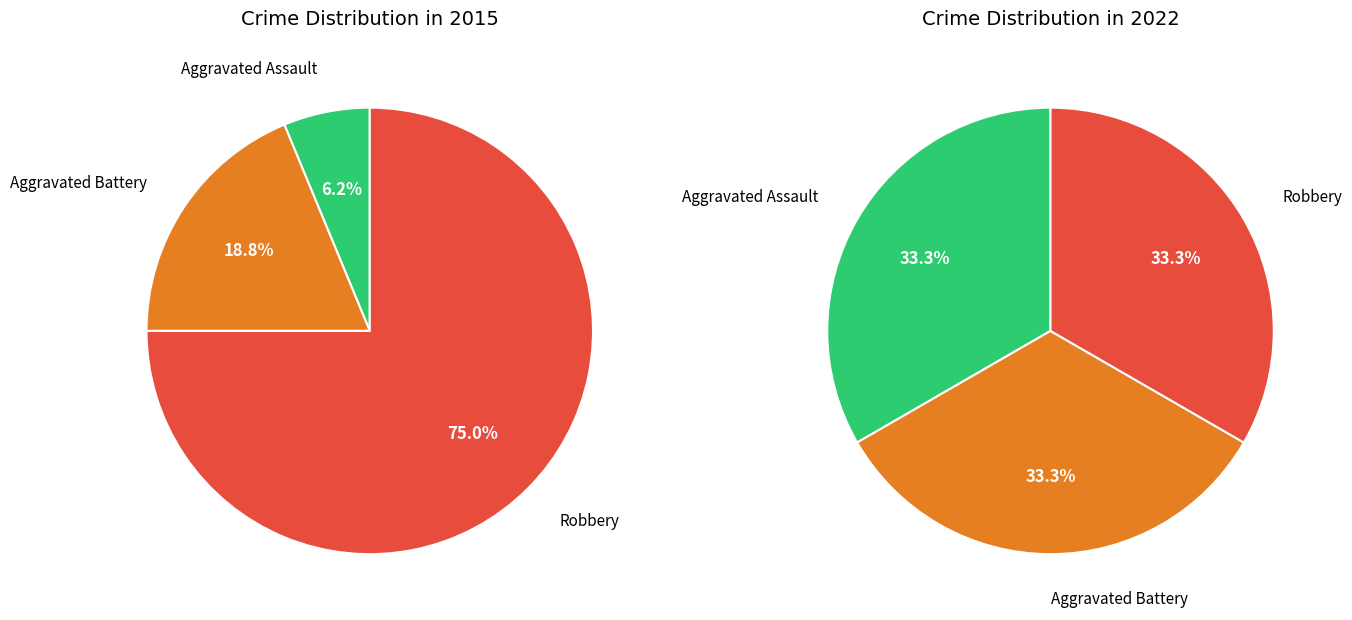

Which category accounts for the majority?

Robbery